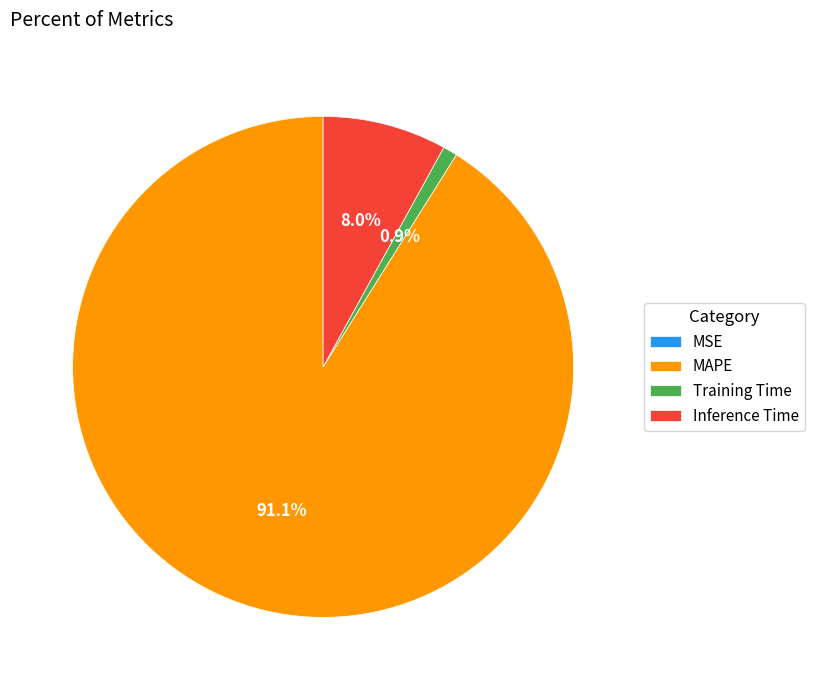

Which slice is the largest?

MAPE